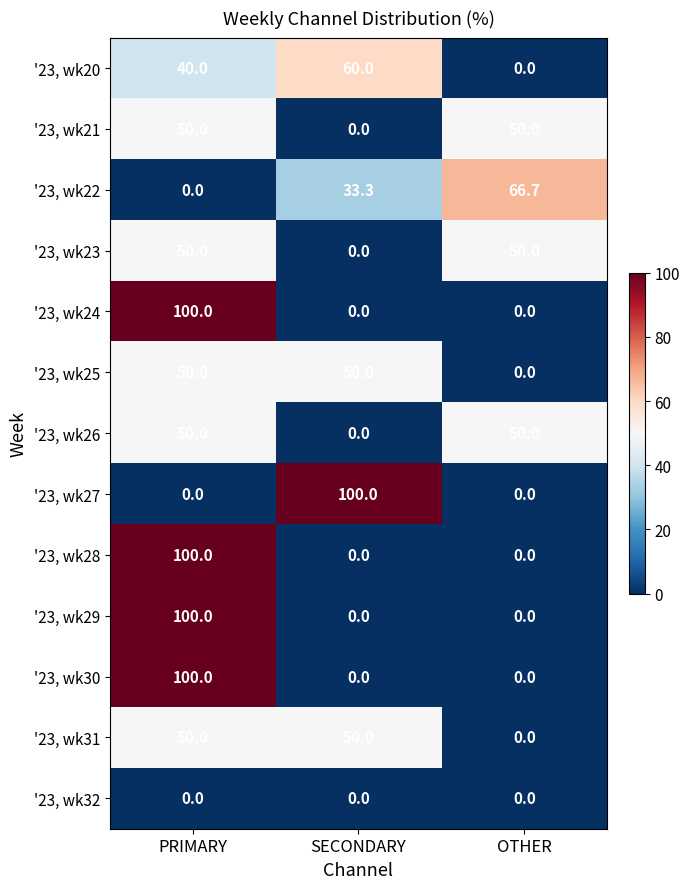

At how many categories does at least one series exceed 97?

2